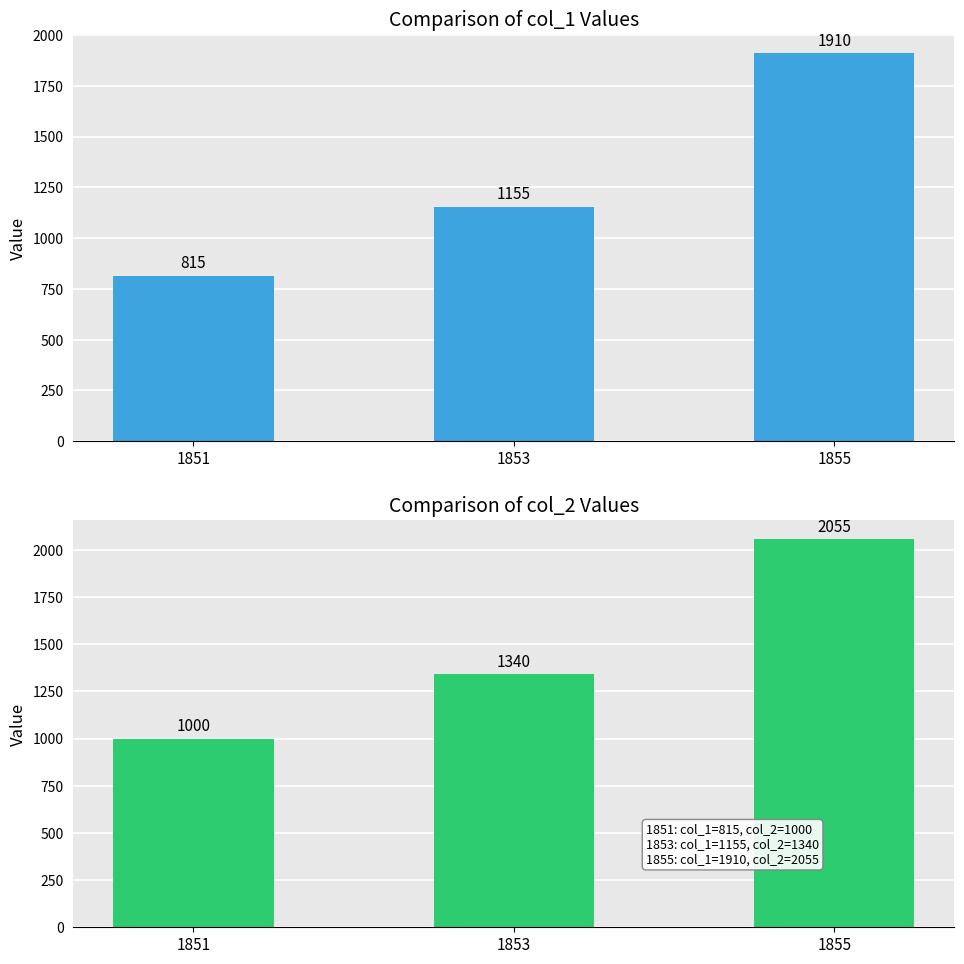

What is the approximate value of col_1 at 1851, to the nearest 10?

820